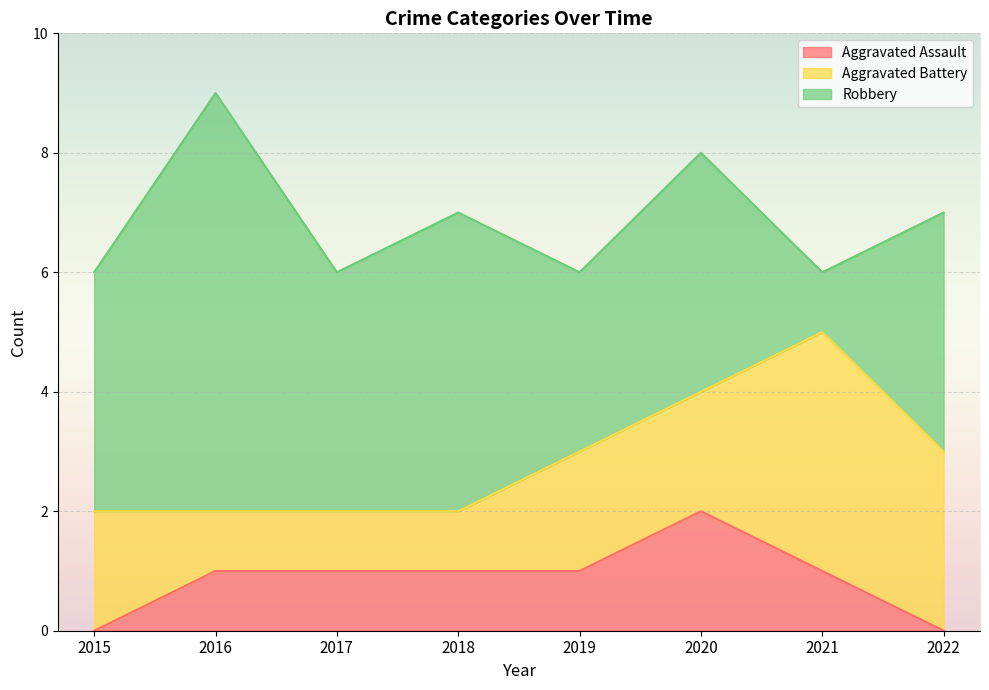

In Aggravated Assault, how many points are higher than both neighbors (excluding endpoints)?

1